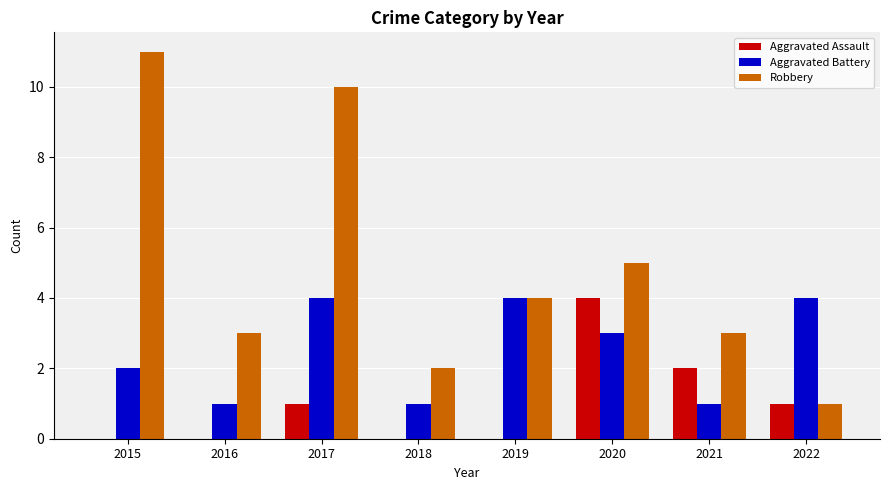

How many categories are shown in the chart?

8